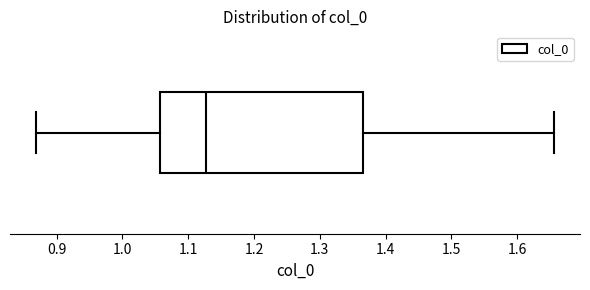

Read this box plot against the x-axis: the position of the median line, the range covered by the box, and the ends of both whiskers. The values are not printed on the chart, so give them approximately, as read against the axis.

median 1.13, box 1.06 to 1.37, whiskers 0.87 to 1.66